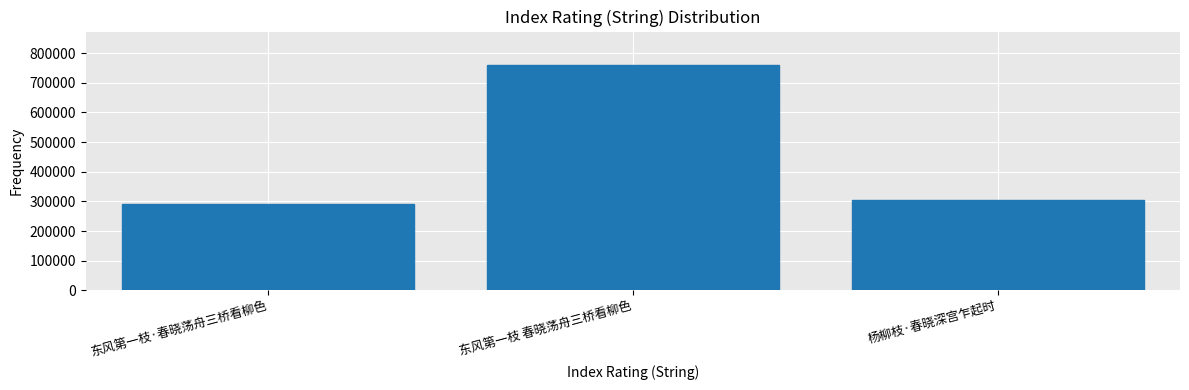

Is it true that the value at 东风第一枝·春晓荡舟三桥看柳色 is 290325?

True